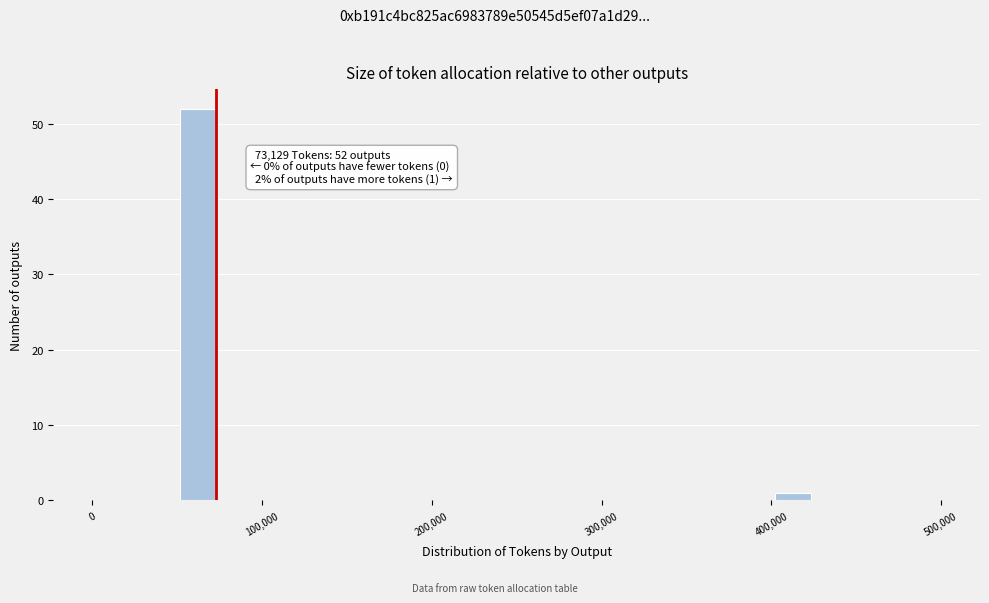

Around what value on the x-axis is the tallest bar? Give the approximate position of its centre, as read against the axis.

60000